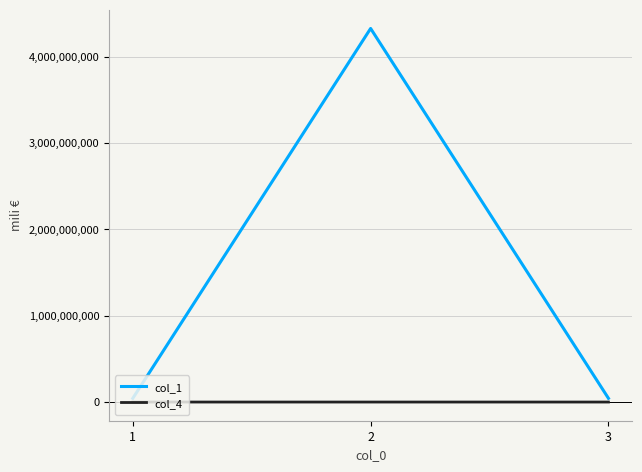

Which series has the largest range (max minus min)?

col_1